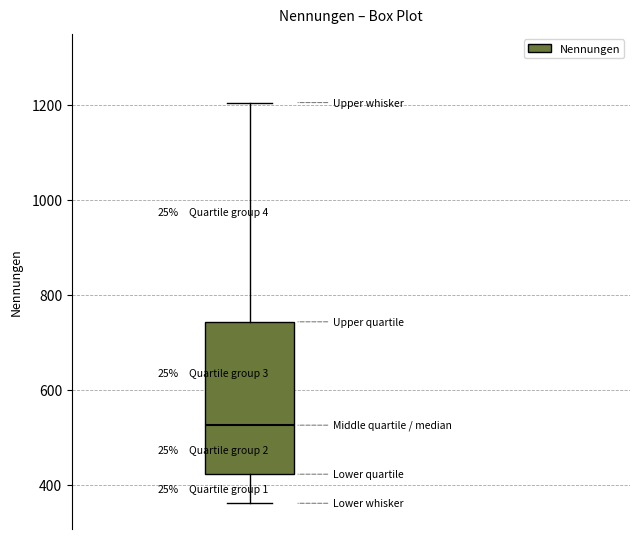

Transcribe this box plot: give where the median line is, the range the box spans, and where the two whiskers end, as read against the y-axis. The values are not printed on the chart, so give them approximately, as read against the axis.

median 520, box 420 to 740, whiskers 360 to 1200